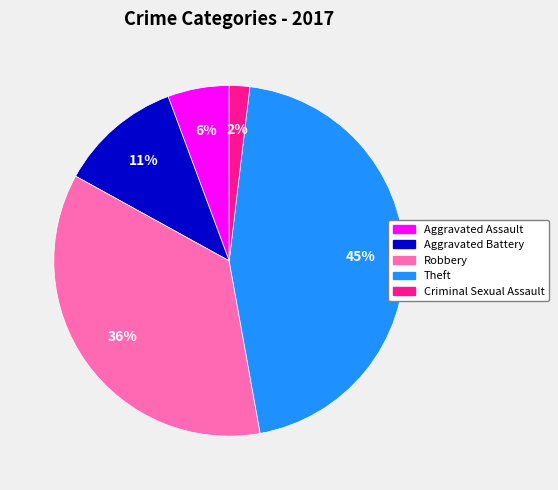

The Aggravated Assault slice represents 1% of the pie. True or false?

False